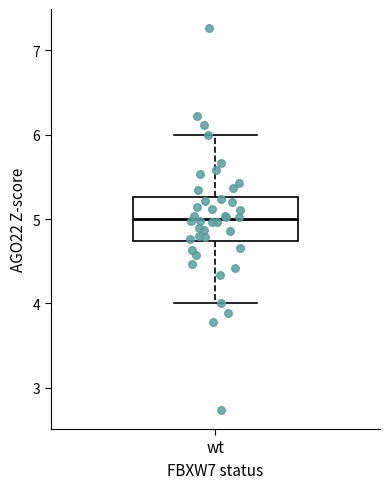

Where does the upper whisker of the box for wt end on the y-axis? The values are not printed on the chart, so give them approximately, as read against the axis.

6.0